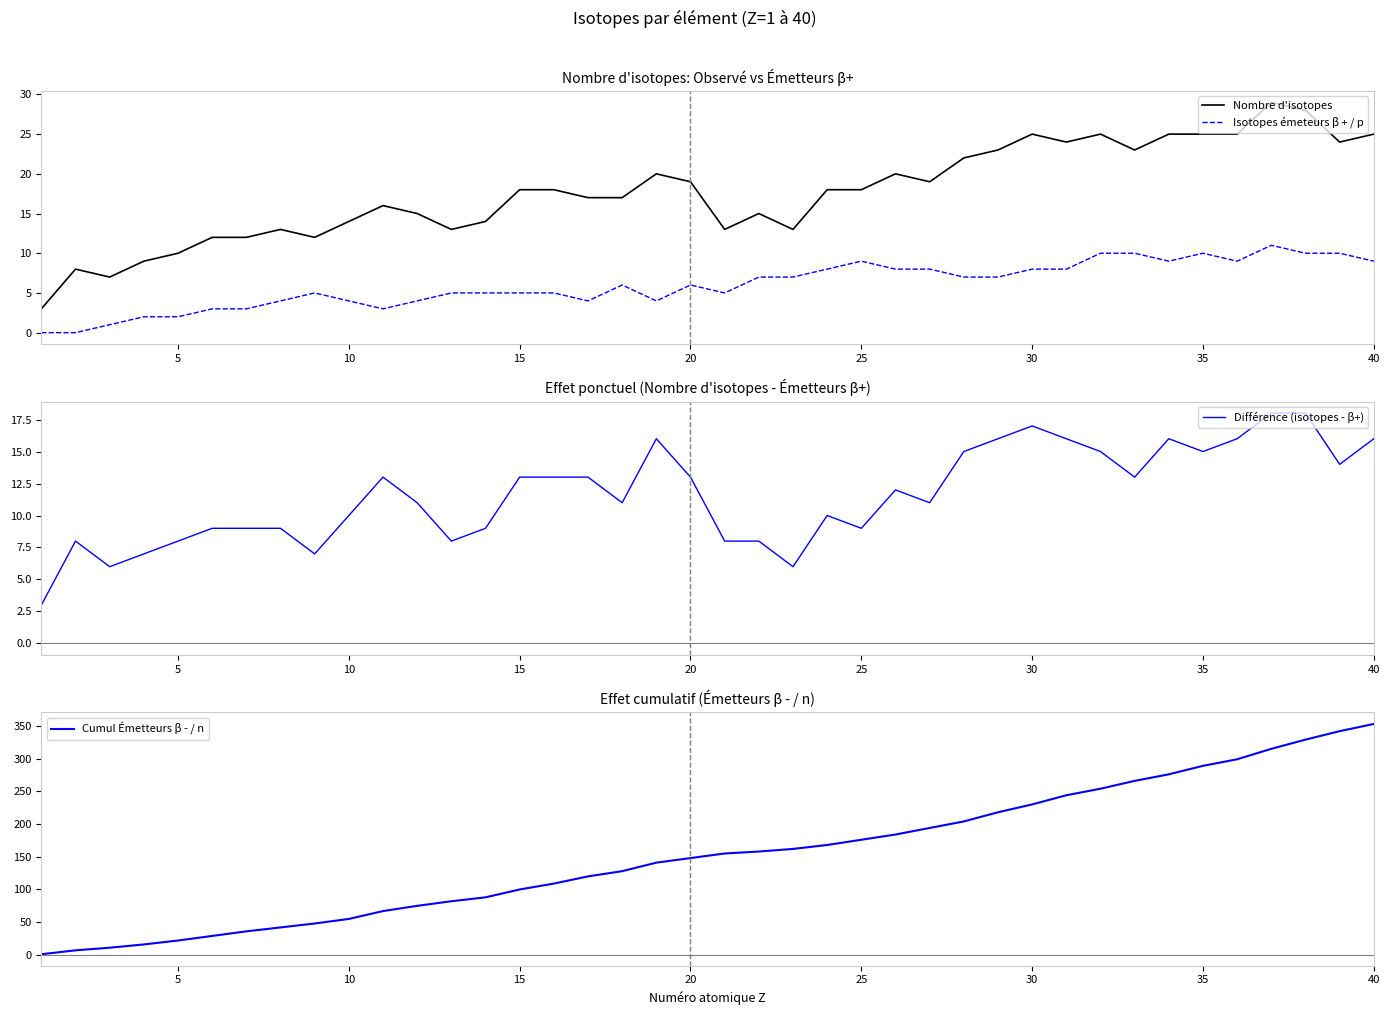

Reading left to right, transcribe all the data shown in this chart.

Nombre d'isotopes: 3	8	7	9	10	12	12	13	12	14	16	15	13	14	18	18	17	17	20	19	13	15	13	18	18	20	19	22	23	25	24	25	23	25	25	25	29	28	24	25
Isotopes émeteurs β + / p: 0	0	1	2	2	3	3	4	5	4	3	4	5	5	5	5	4	6	4	6	5	7	7	8	9	8	8	7	7	8	8	10	10	9	10	9	11	10	10	9
Différence (isotopes - β+): 3	8	6	7	8	9	9	9	7	10	13	11	8	9	13	13	13	11	16	13	8	8	6	10	9	12	11	15	16	17	16	15	13	16	15	16	18	18	14	16
Cumul Émetteurs β - / n: 1	7	11	16	22	29	36	42	48	55	67	75	82	88	100	109	120	128	141	148	155	158	162	168	176	184	194	204	218	230	244	254	266	276	289	299	315	329	342	353